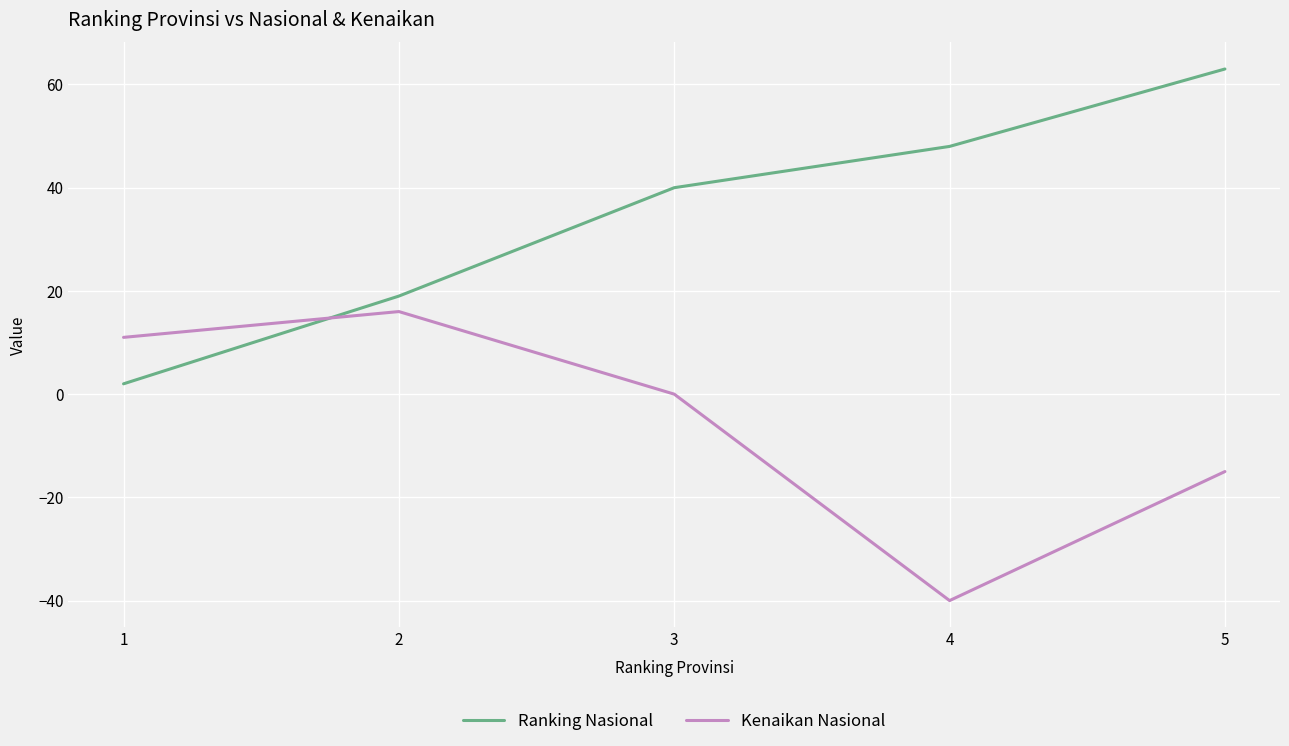

Which category has the lowest value across all series?

4